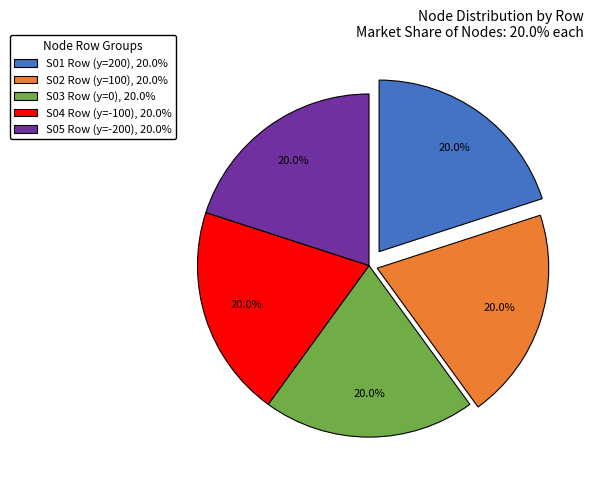

Is S03 Row (y=0), 20.0% the majority of the pie?

No